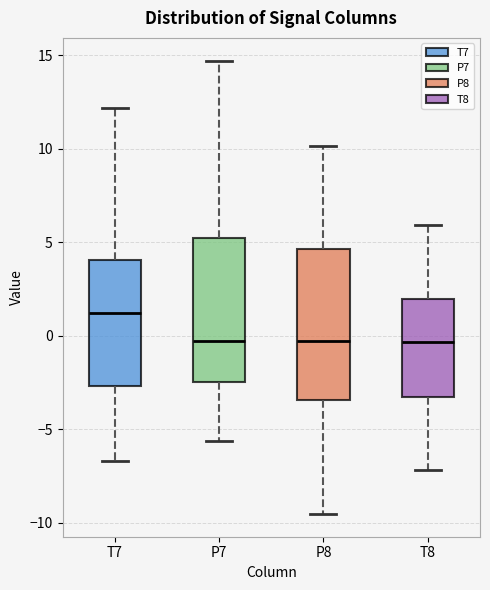

Reading left to right, read every box against the y-axis: the position of its median line, the range the box covers, and the ends of its whiskers. The values are not printed on the chart, so give them approximately, as read against the axis.

T7: median 1.0, box -2.5 to 4.0, whiskers -6.5 to 12.0
P7: median -0.5, box -2.5 to 5.5, whiskers -5.5 to 14.5
P8: median -0.5, box -3.5 to 4.5, whiskers -9.5 to 10.0
T8: median -0.5, box -3.5 to 2.0, whiskers -7.0 to 6.0